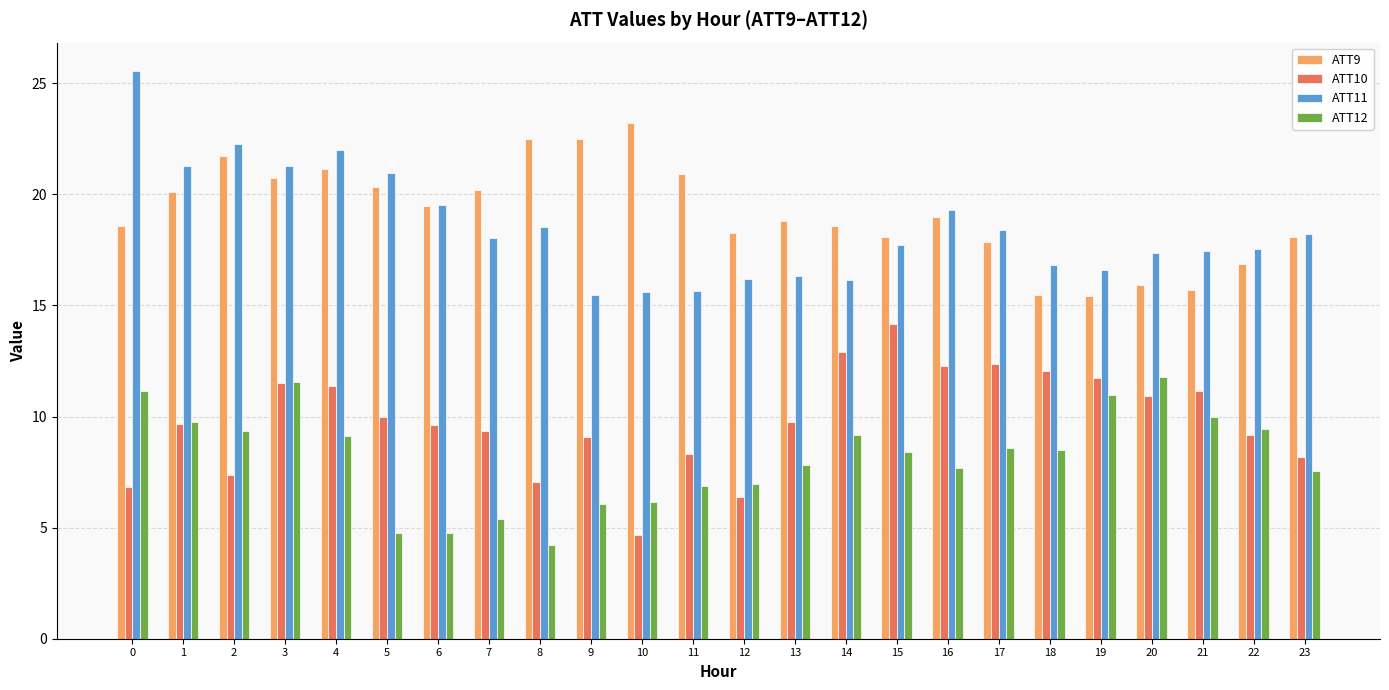

How many data points in ATT12 are above 8?

13